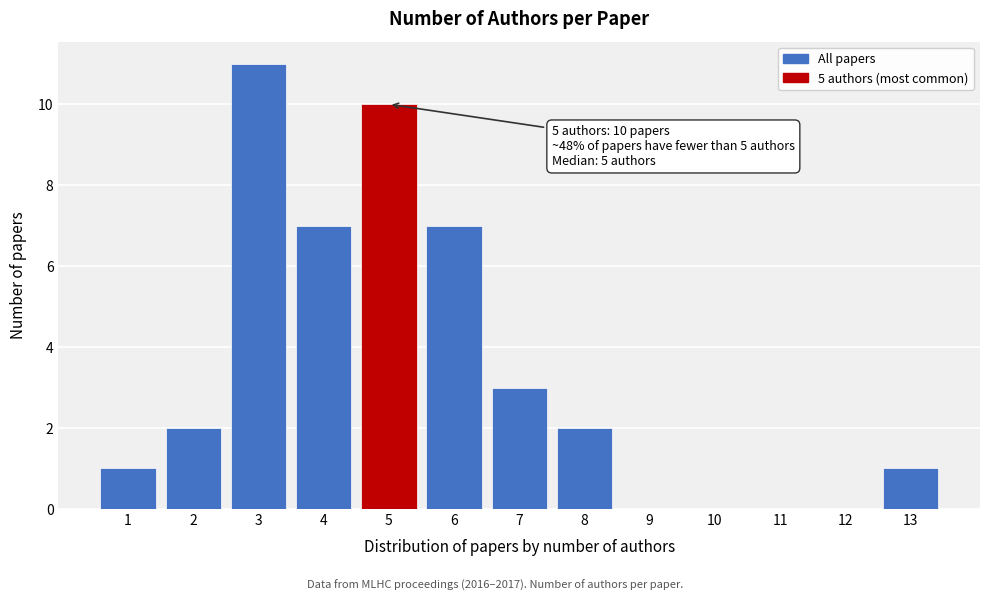

Reading right to left, extract all data points from this chart.

13=1	12=0	11=0	10=0	9=0	8=2	7=3	6=7	5=10	4=7	3=11	2=2	1=1